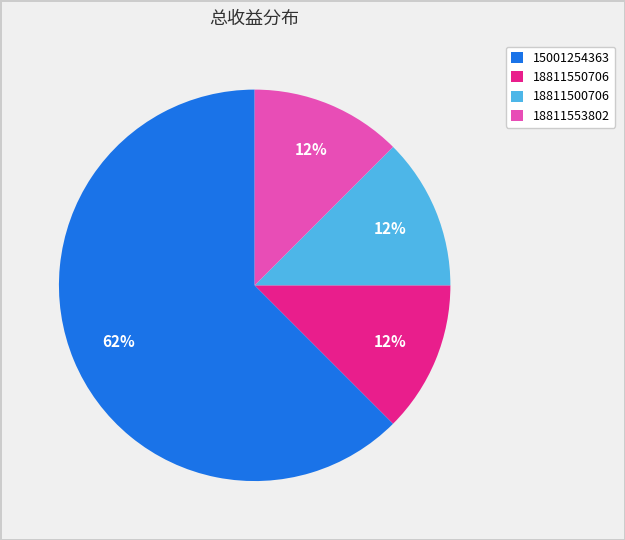

Does 15001254363 account for over 50% of the chart?

Yes